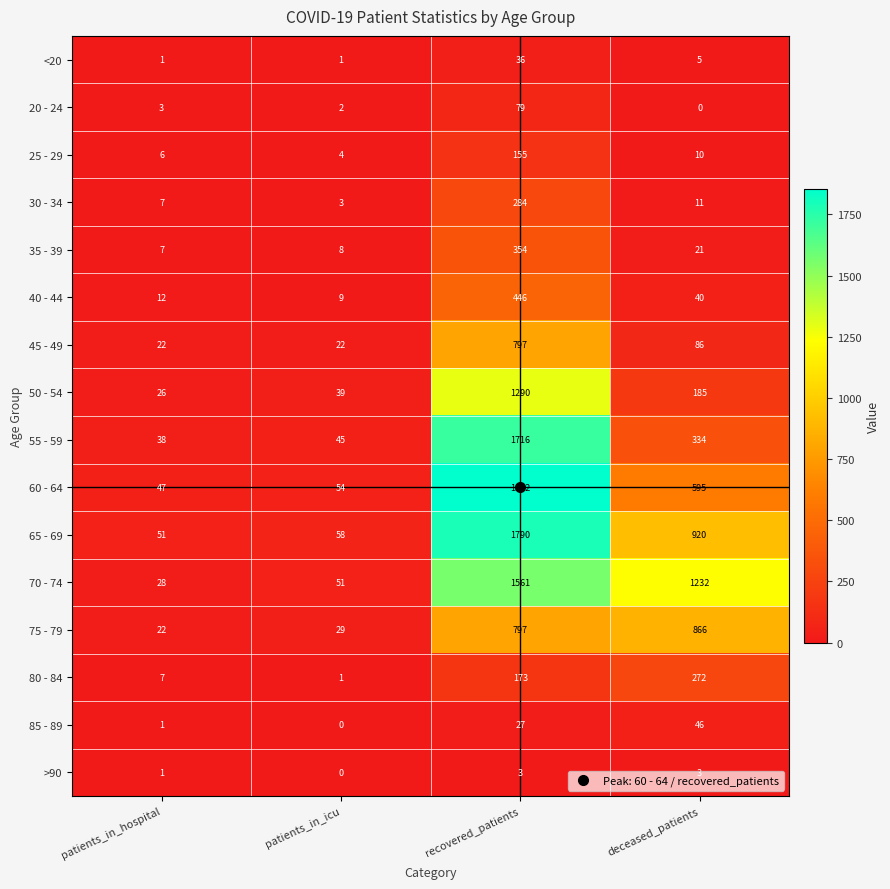

What is the difference between the second highest and minimum values in the 65 - 69 series?

869